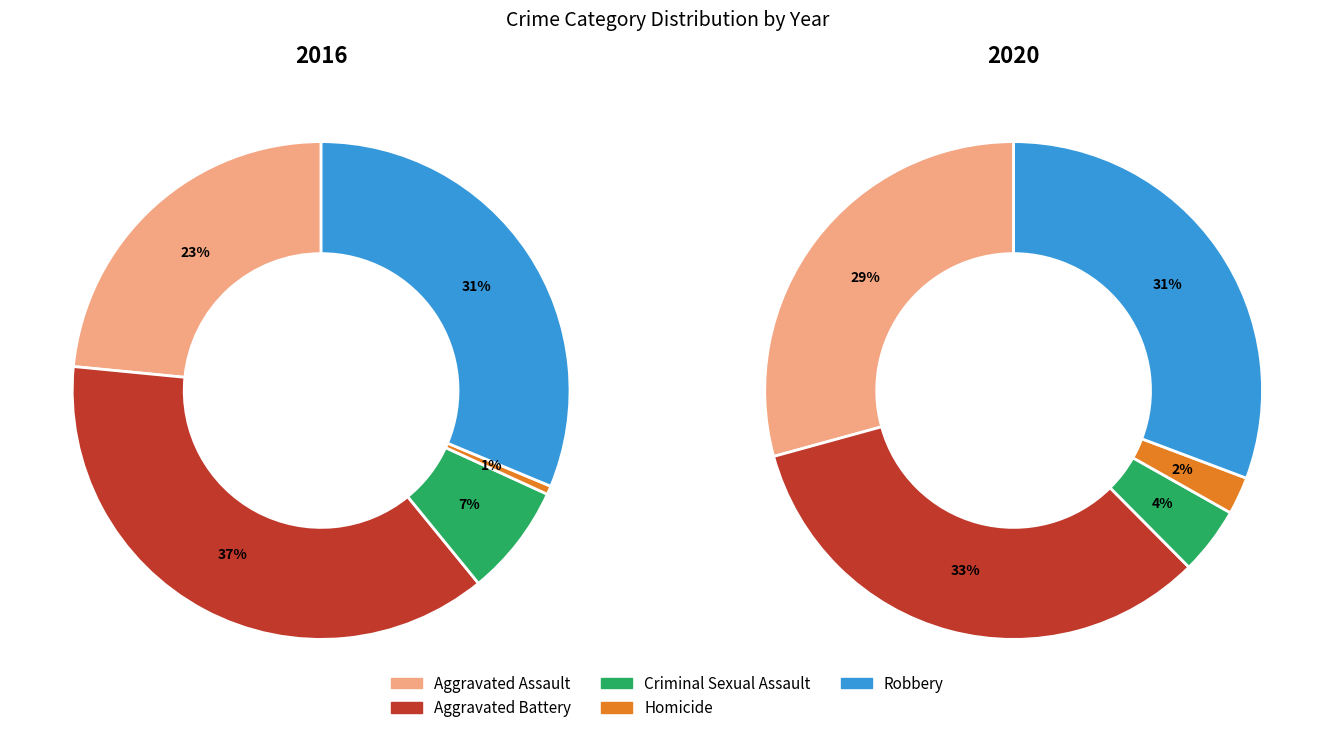

What is the largest slice in the pie chart?

Aggravated Battery